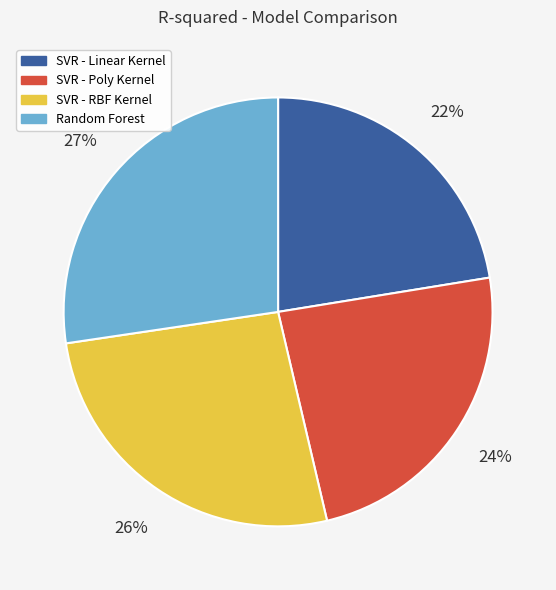

What percentage is the SVR - RBF Kernel slice, to the nearest percent?

26%